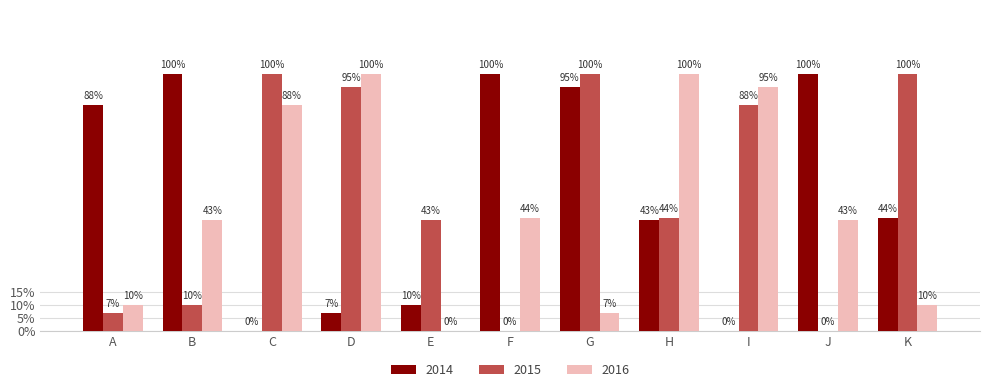

Does the chart contain stacked bars?

No